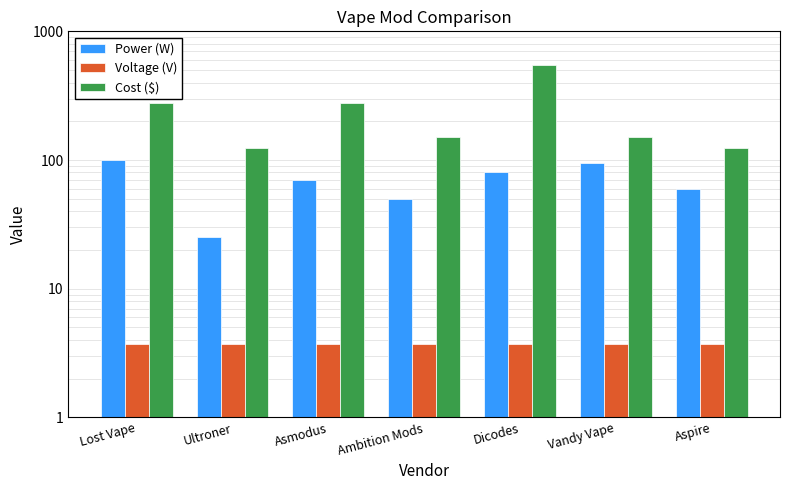

What is the value of the Cost ($) bar at the 3rd from the left?

275.0